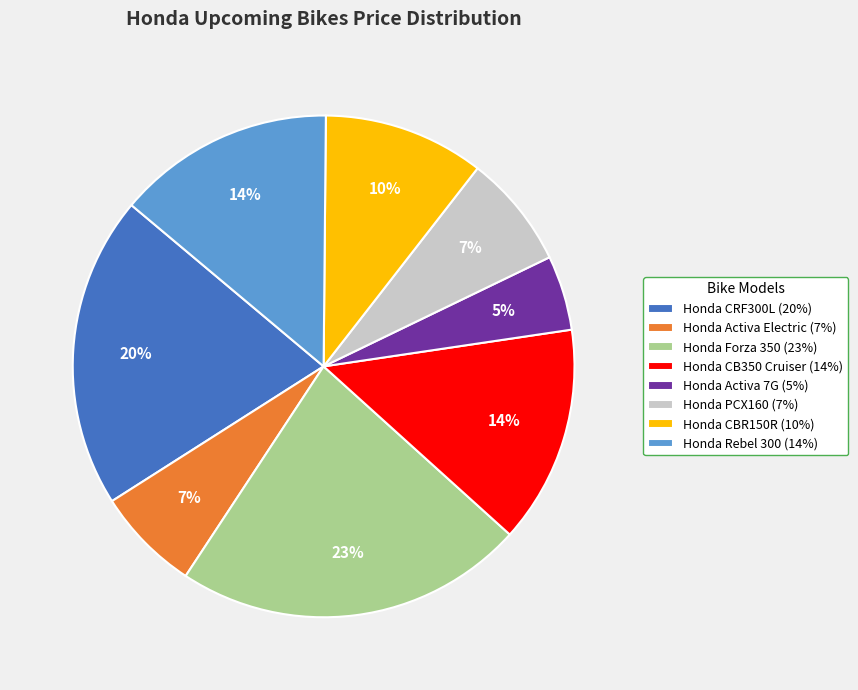

What is the smallest slice in the pie chart?

Honda Activa 7G